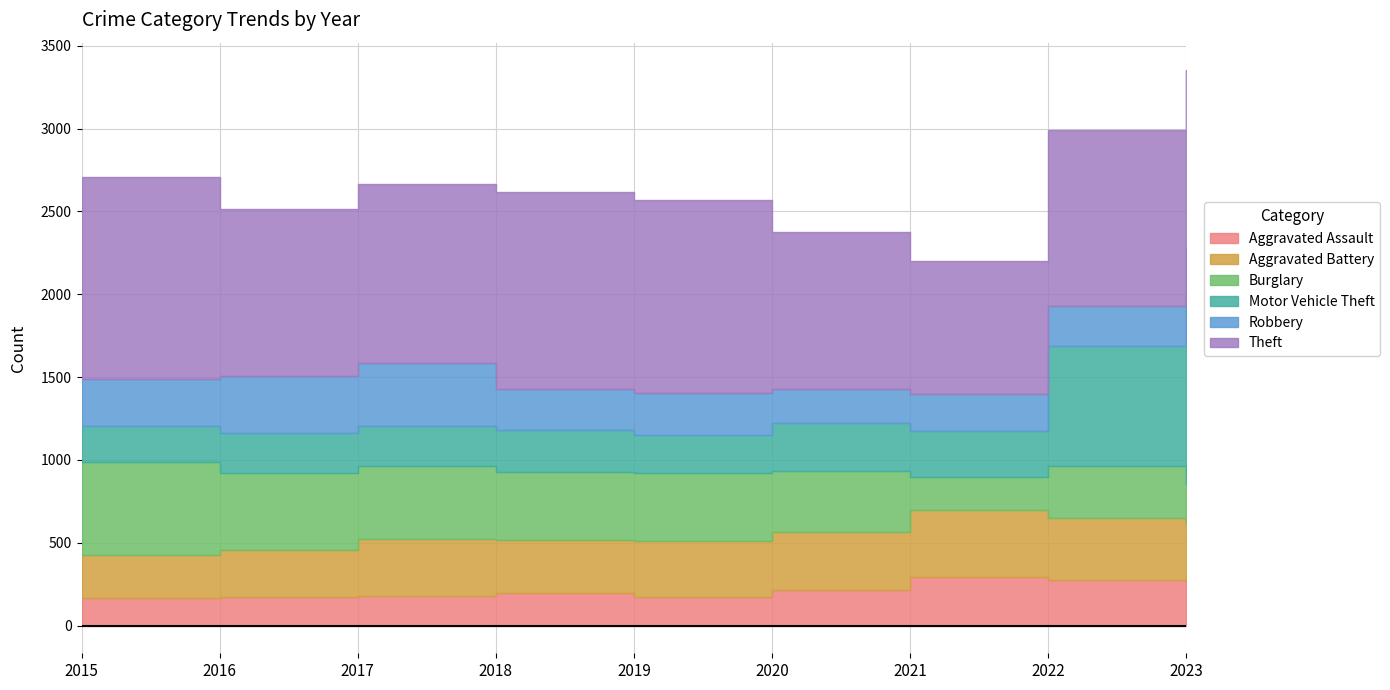

List the labels in order of Aggravated Assault value, smallest first.

2015, 2016, 2019, 2017, 2018, 2020, 2023, 2022, 2021